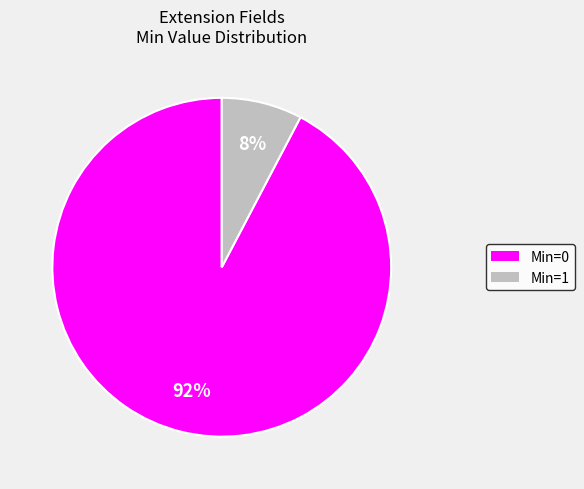

Is there a majority slice in this chart?

Yes